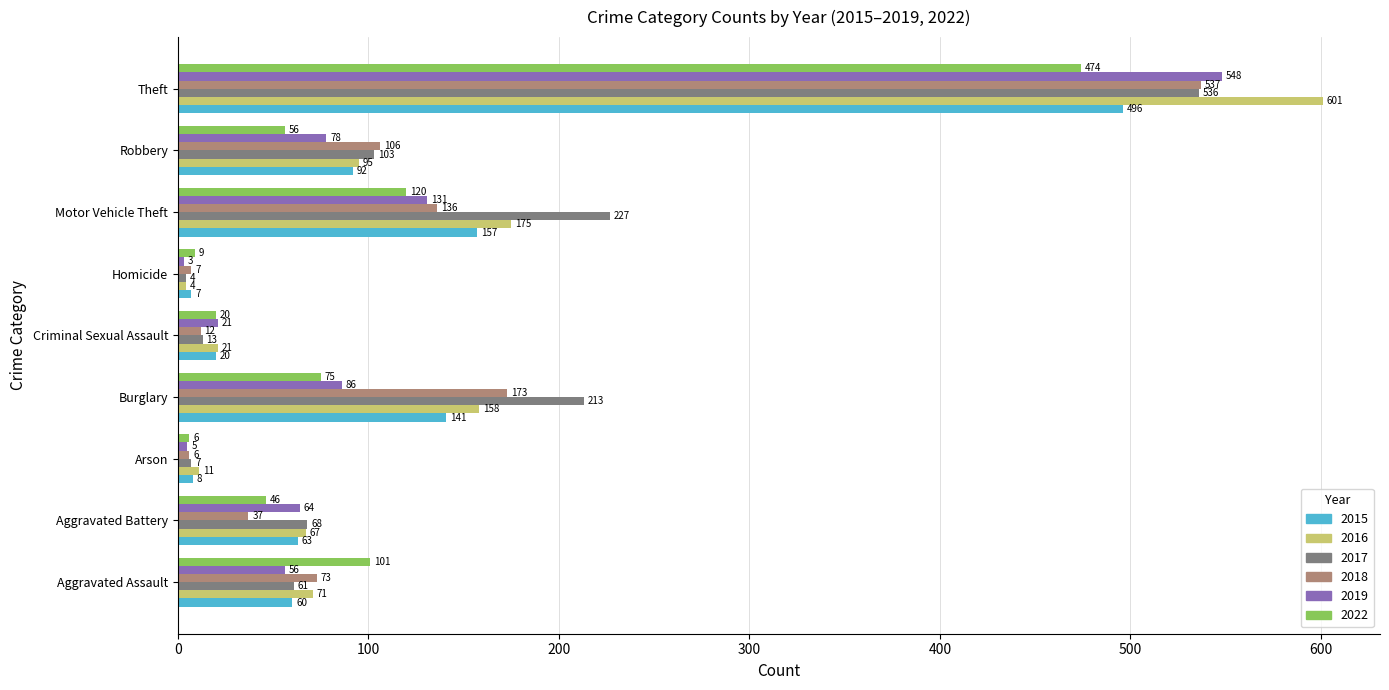

What is the difference between the 2018 values at Motor Vehicle Theft and Aggravated Battery?

99